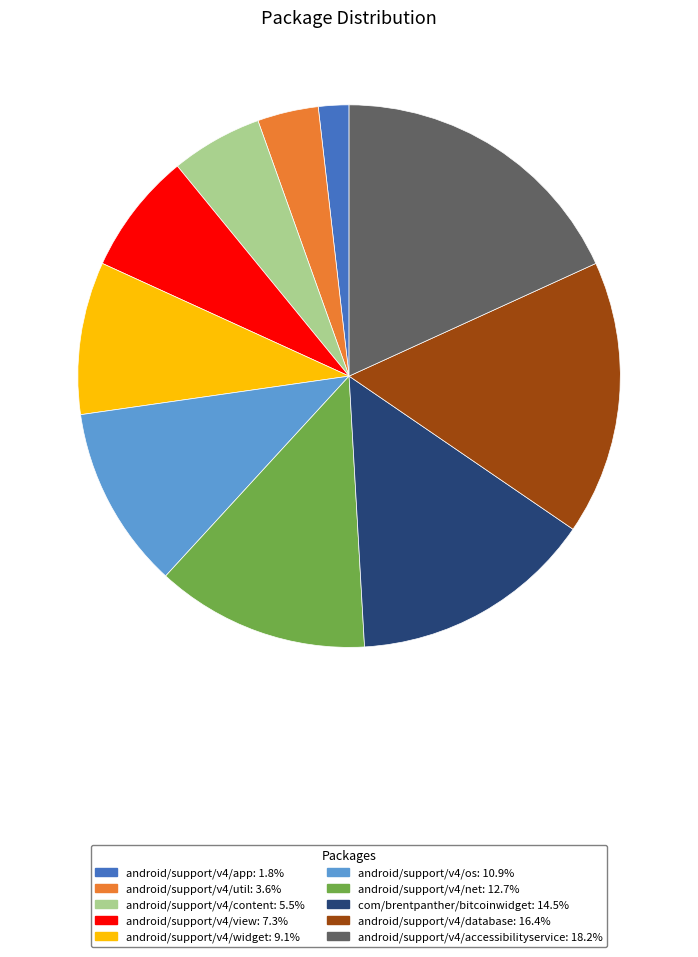

Combined, do android/support/v4/widget and android/support/v4/content account for over 50%?

No